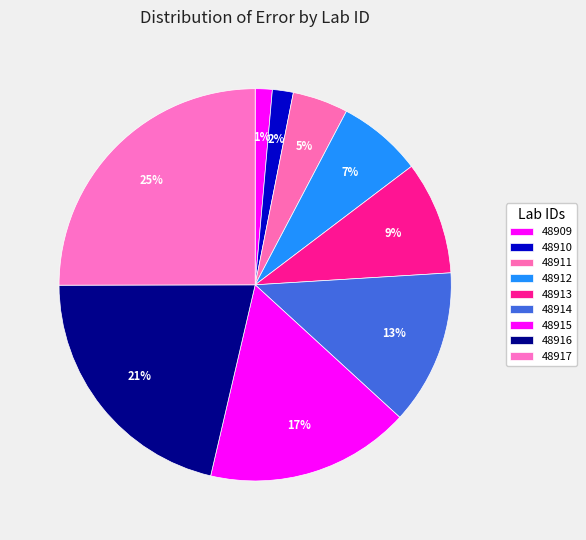

Which slice is the smallest?

48909